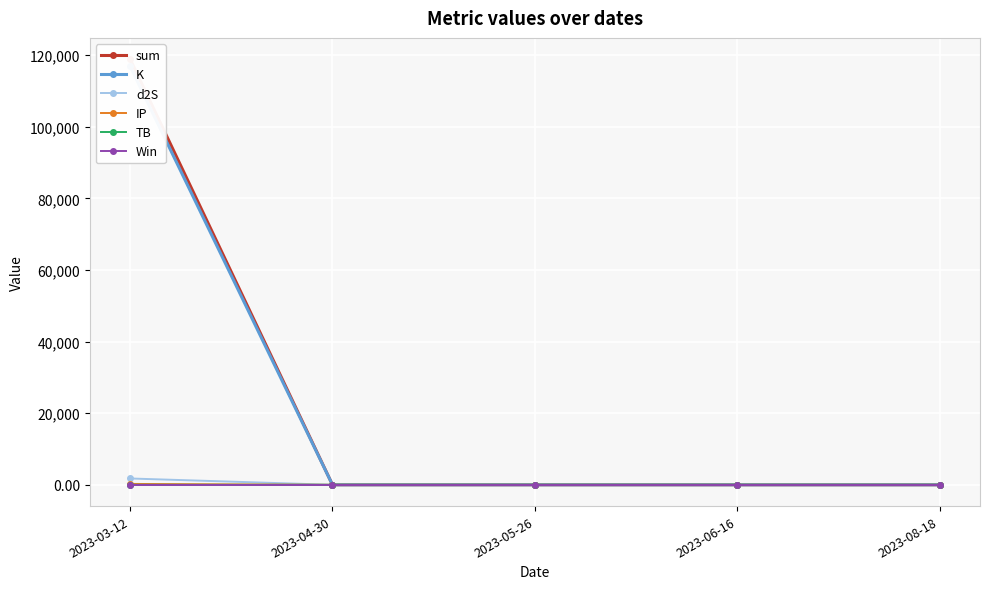

Where is the first local minimum for K?

2023-04-30